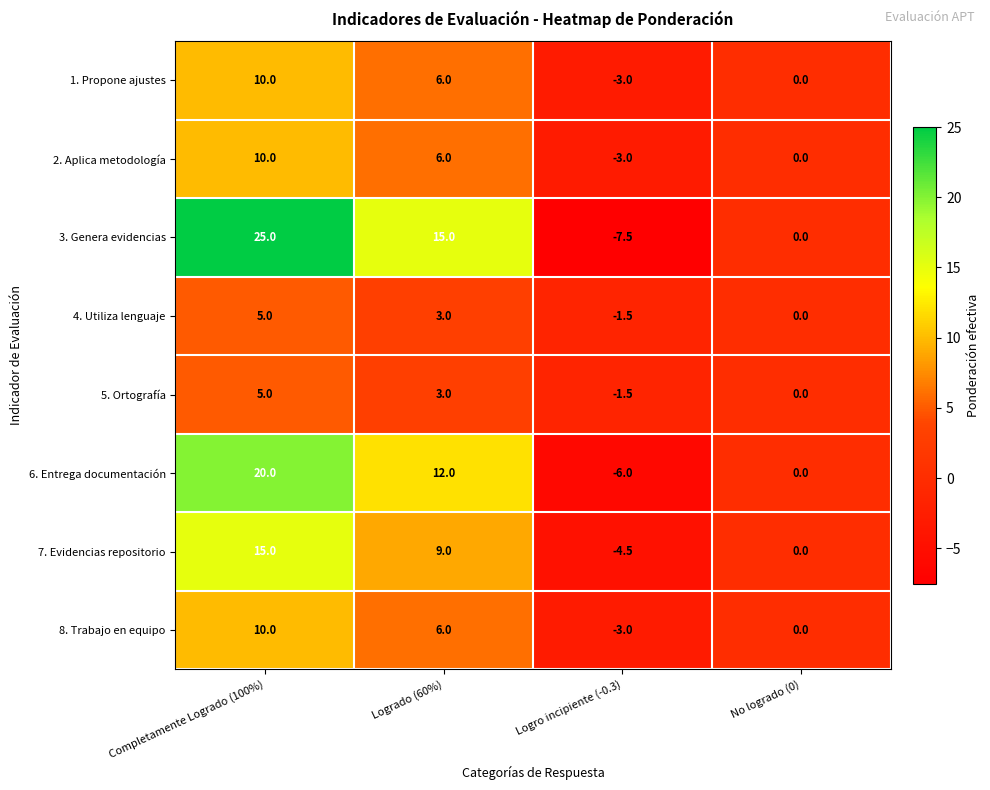

At which category is the sum across all series the highest?

Completamente Logrado (100%)